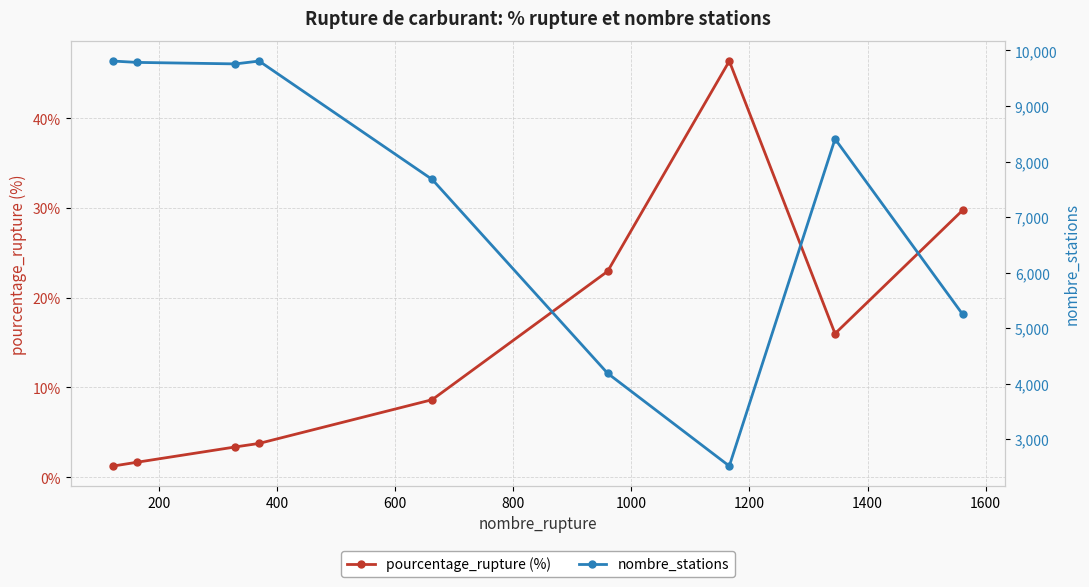

In pourcentage_rupture (%), how many points are higher than both neighbors (excluding endpoints)?

1